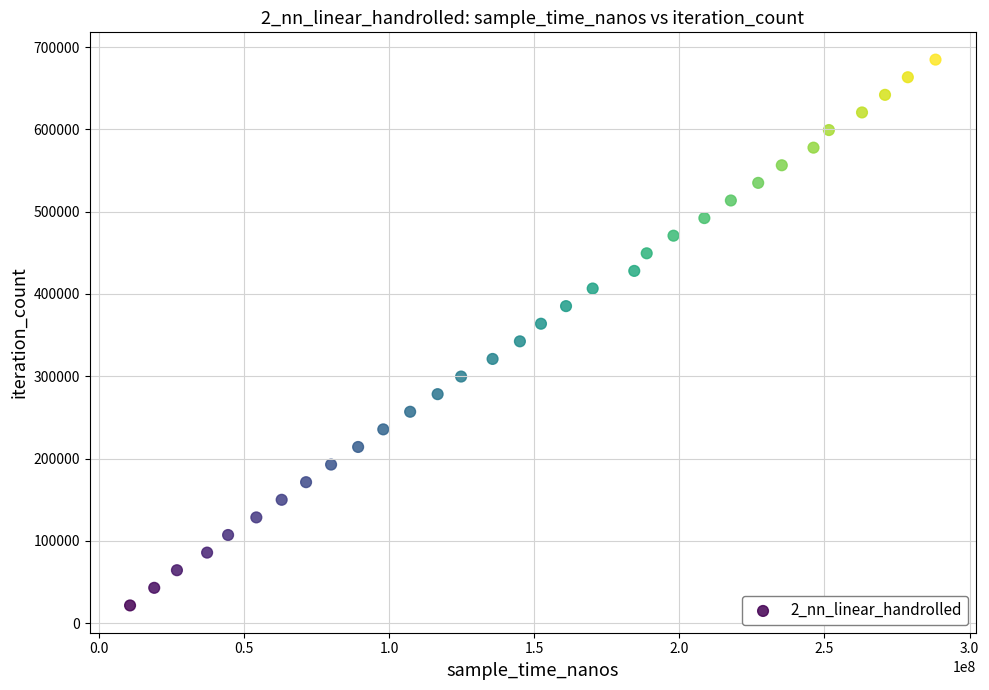

What is the range of X values (max minus min)?

277494200